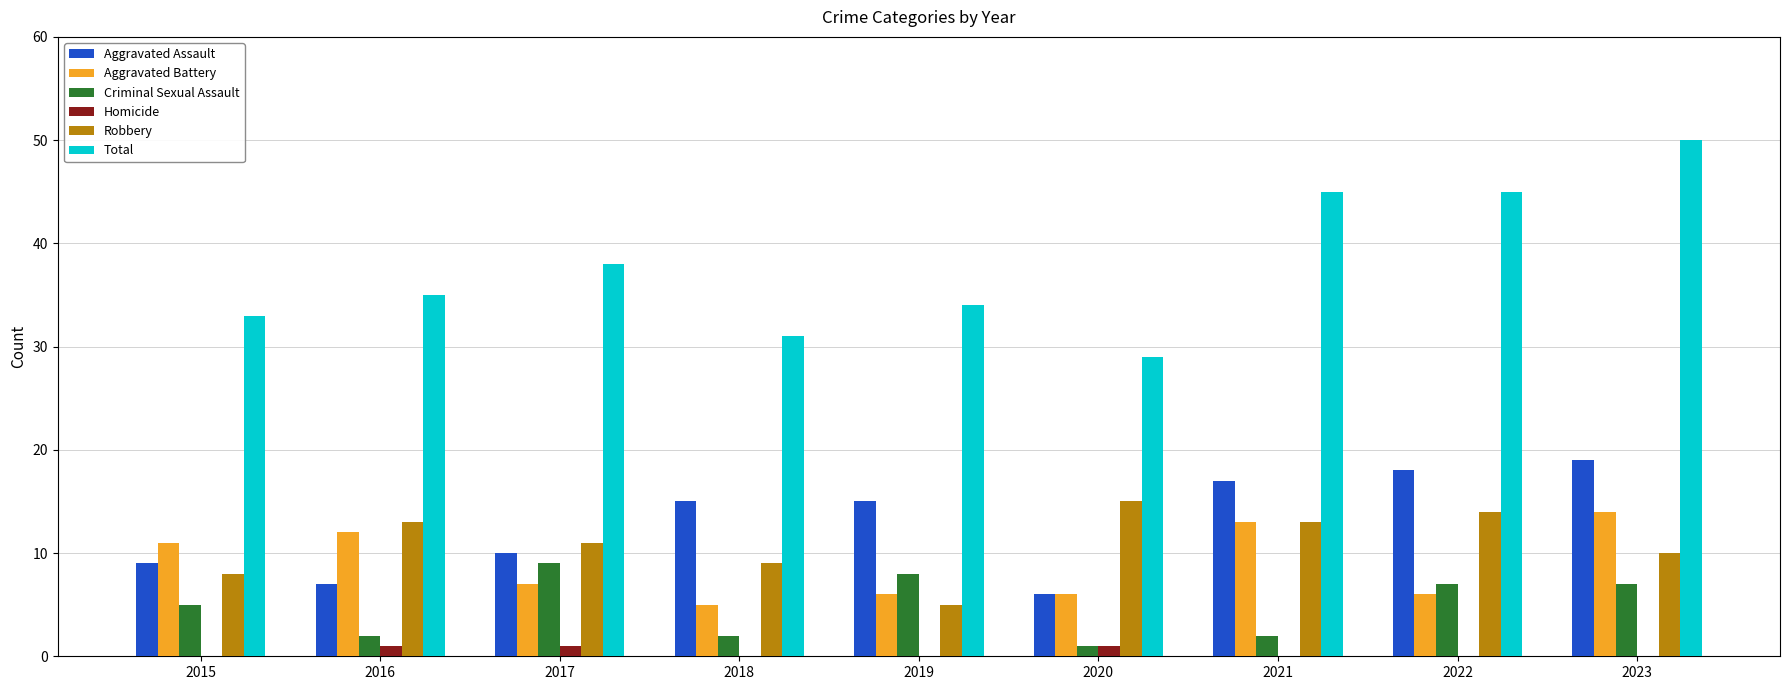

Is it true that Homicide equals 1 at 2020?

True